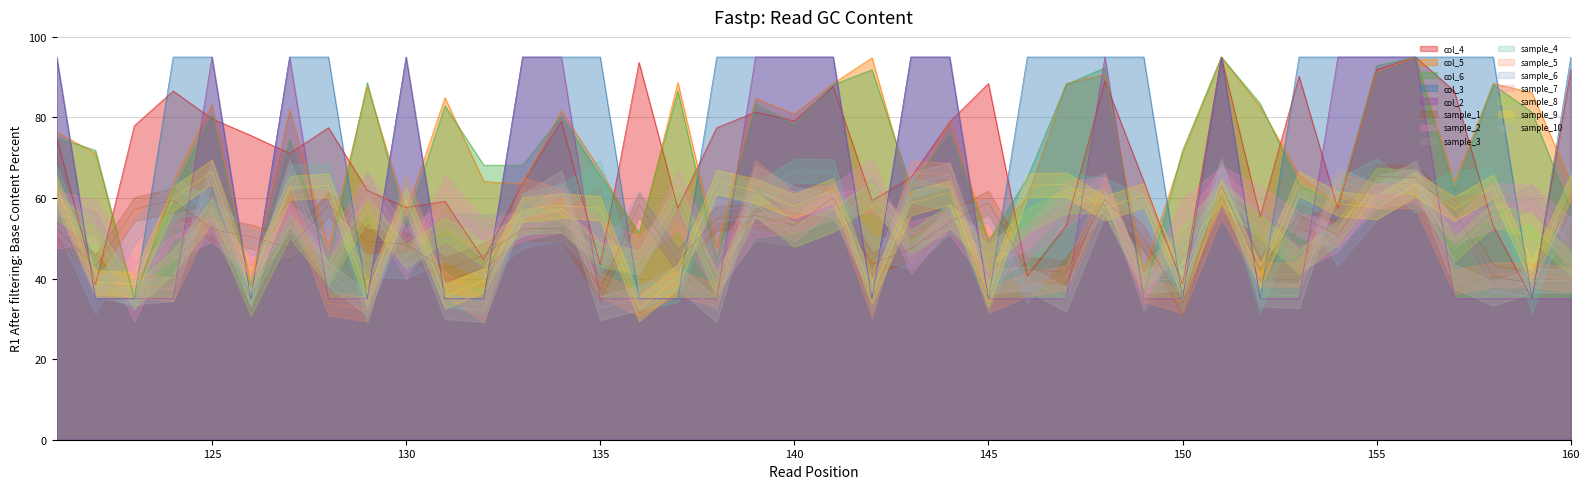

Which has a higher value, 153 or 134?

153